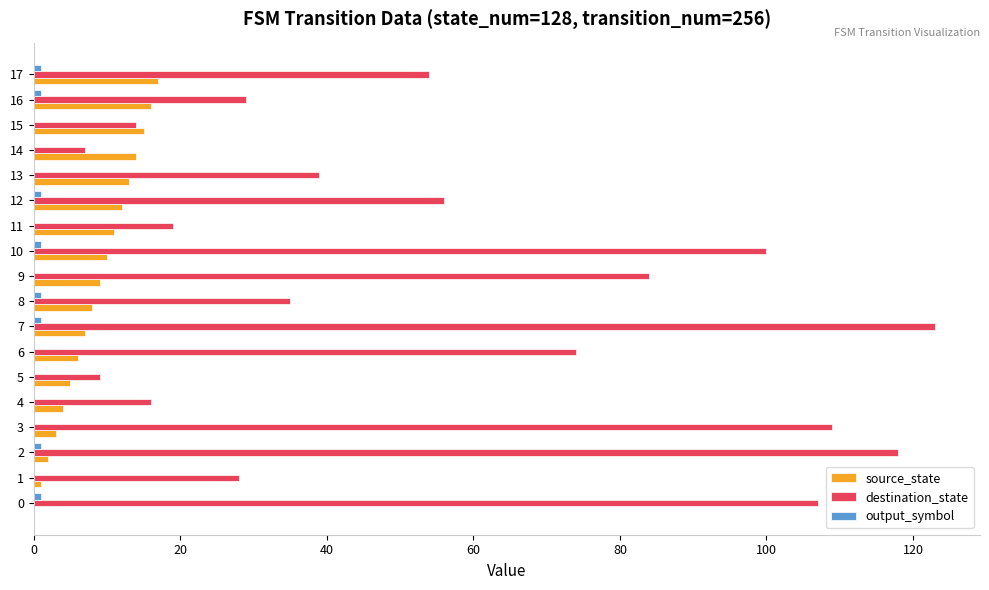

At which label does destination_state reach its peak?

7